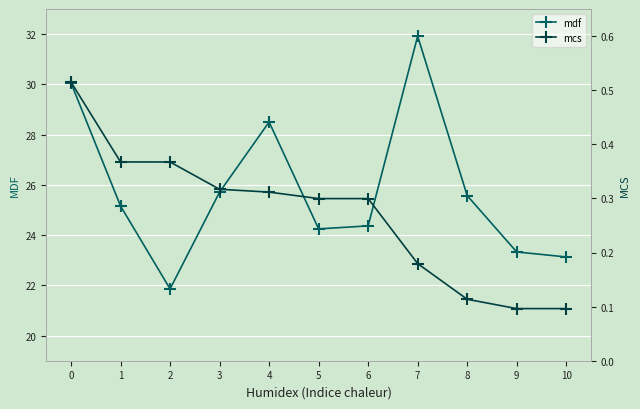

List the labels in order of mcs value, smallest first.

9, 10, 8, 7, 5, 6, 4, 3, 2, 1, 0